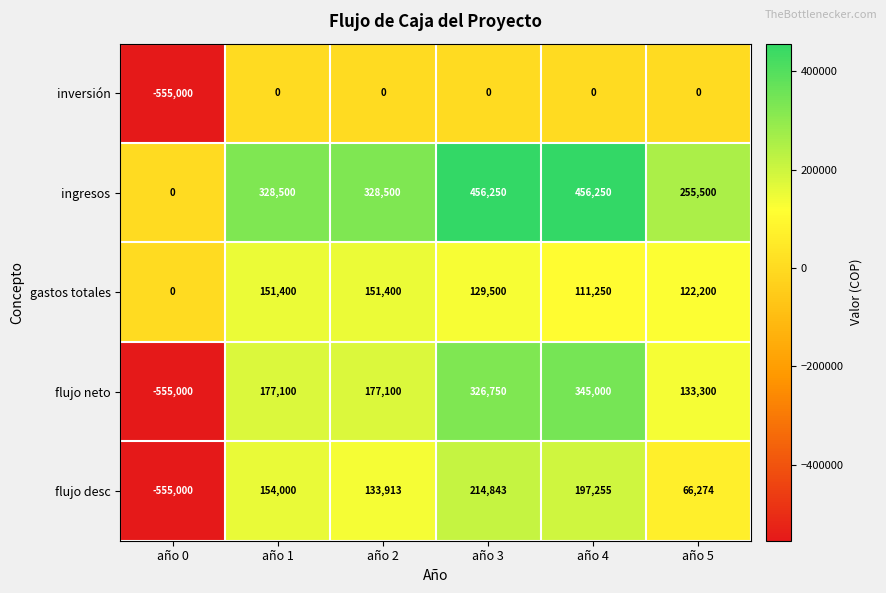

What is the difference between the highest and lowest values at año 5?

255500